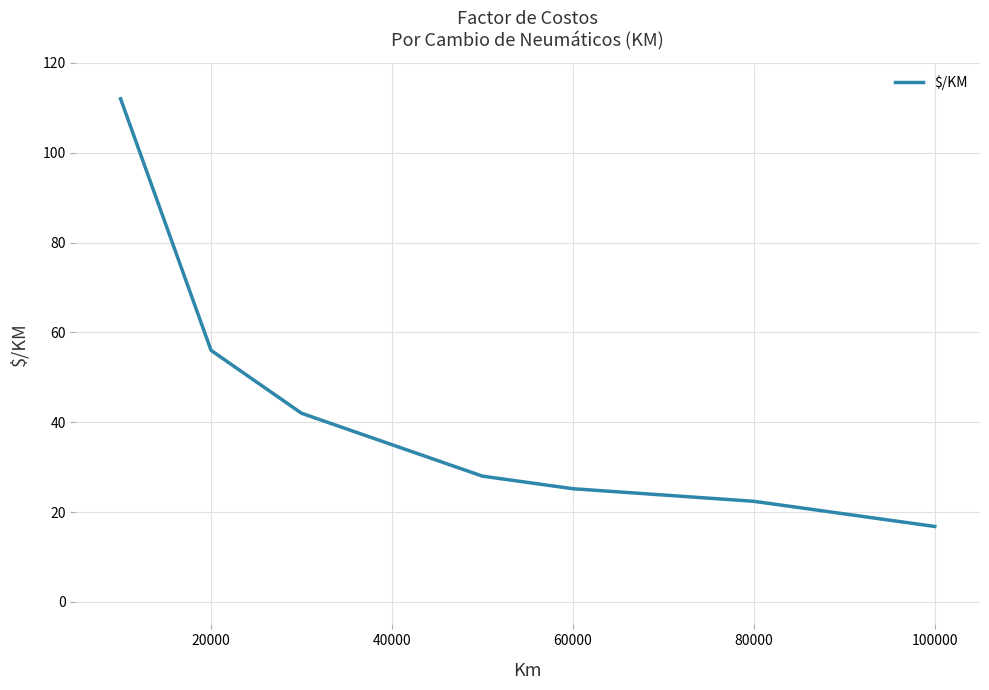

What is the greatest value displayed?

112.0